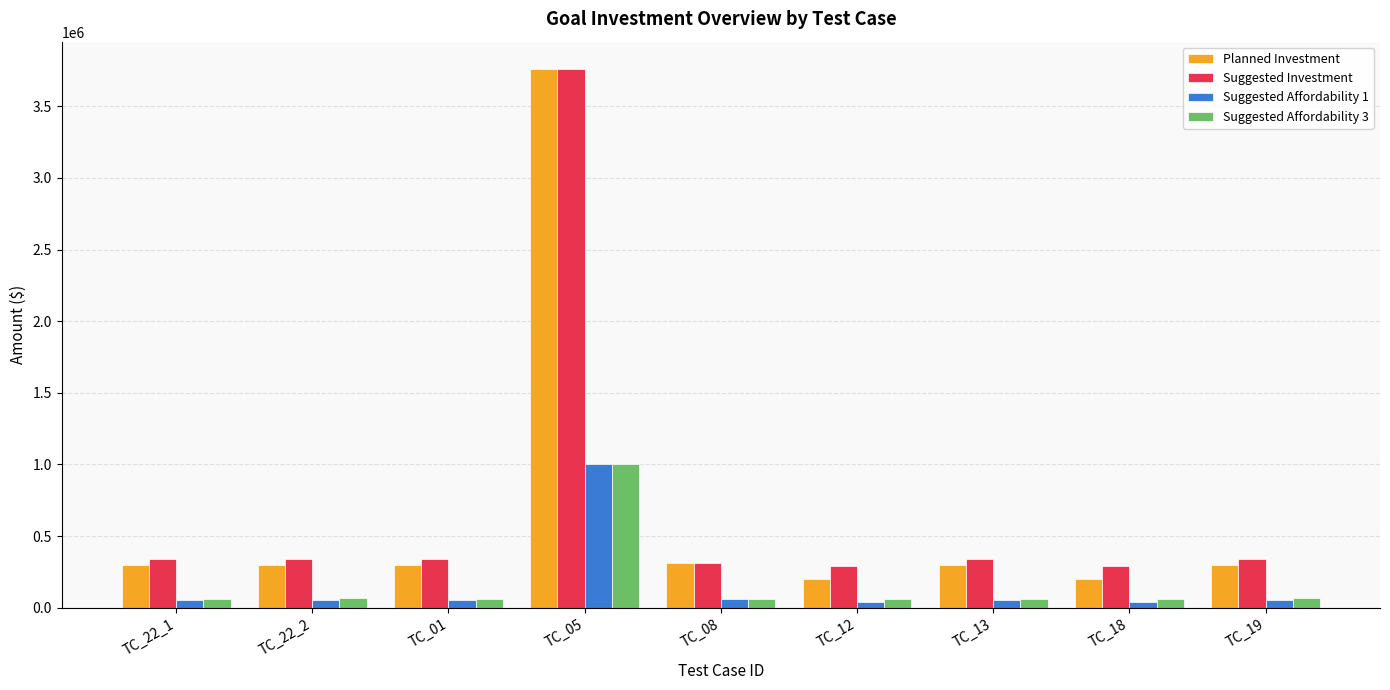

What is the label of the 7th bar from the left?

TC_13